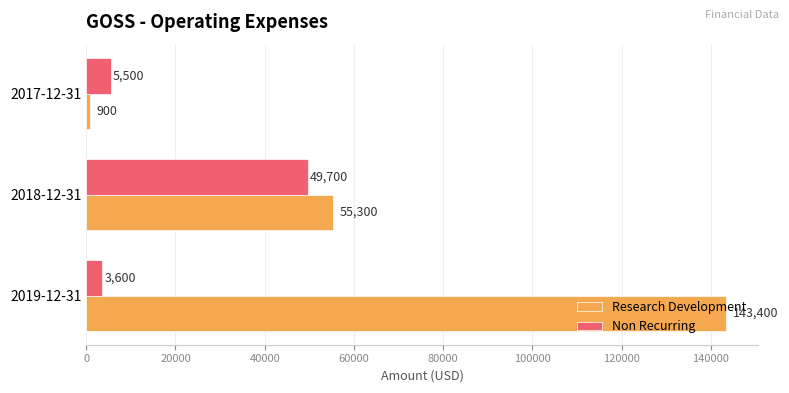

List the series in order of their peak value, highest first.

Research Development, Non Recurring